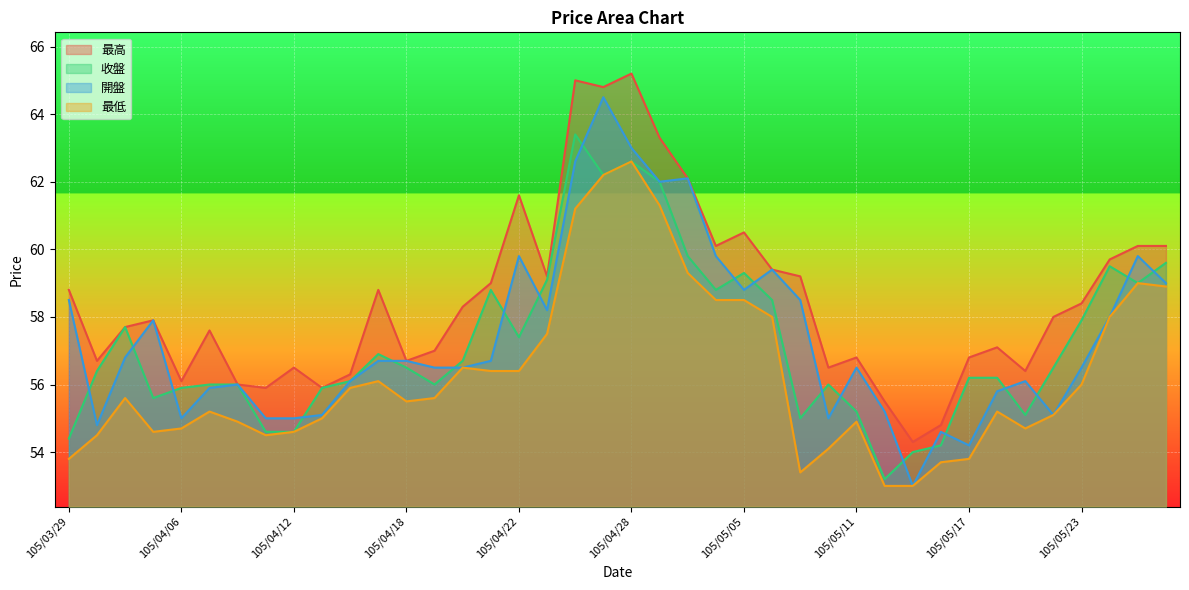

How many lines are shown in the chart?

4